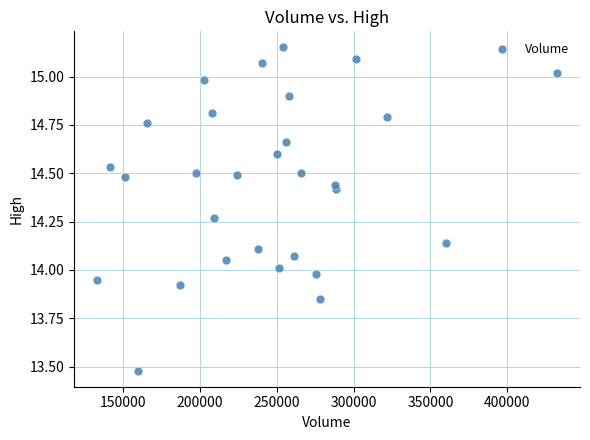

What is the range of X values (max minus min)?

299600.0